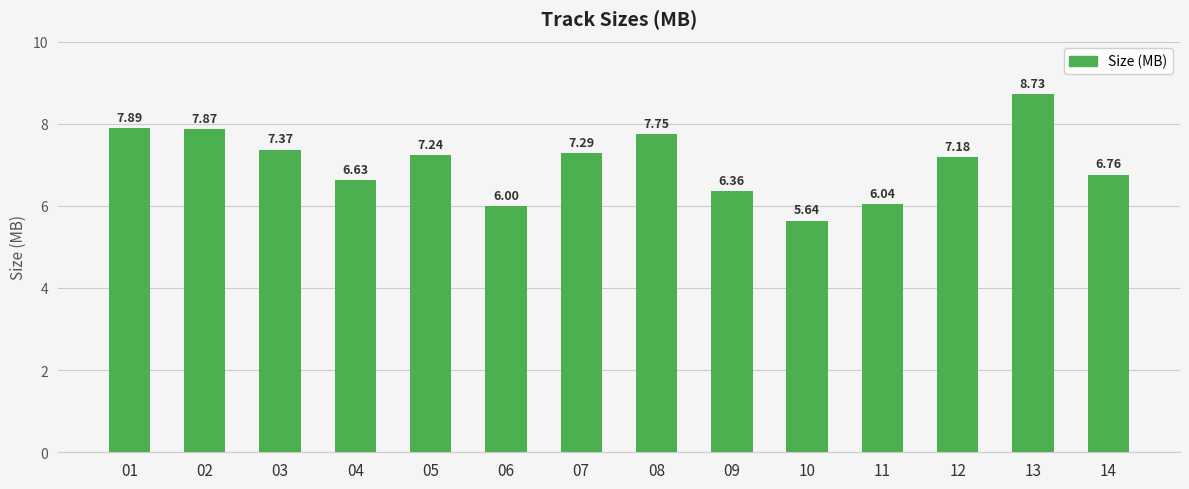

What is the maximum value shown in the chart?

8.7